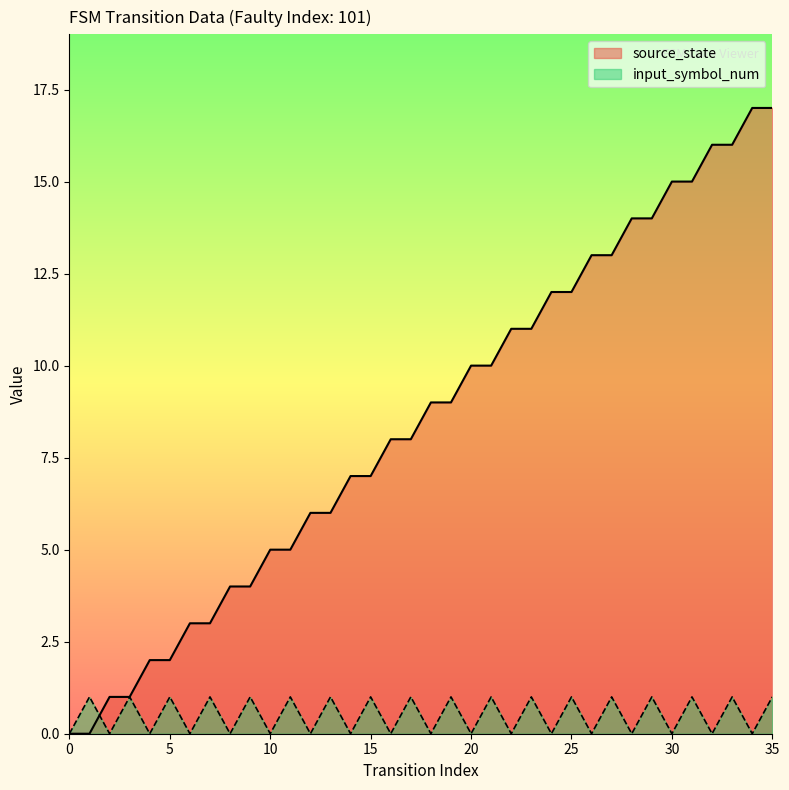

At how many categories does at least one series exceed 7?

20